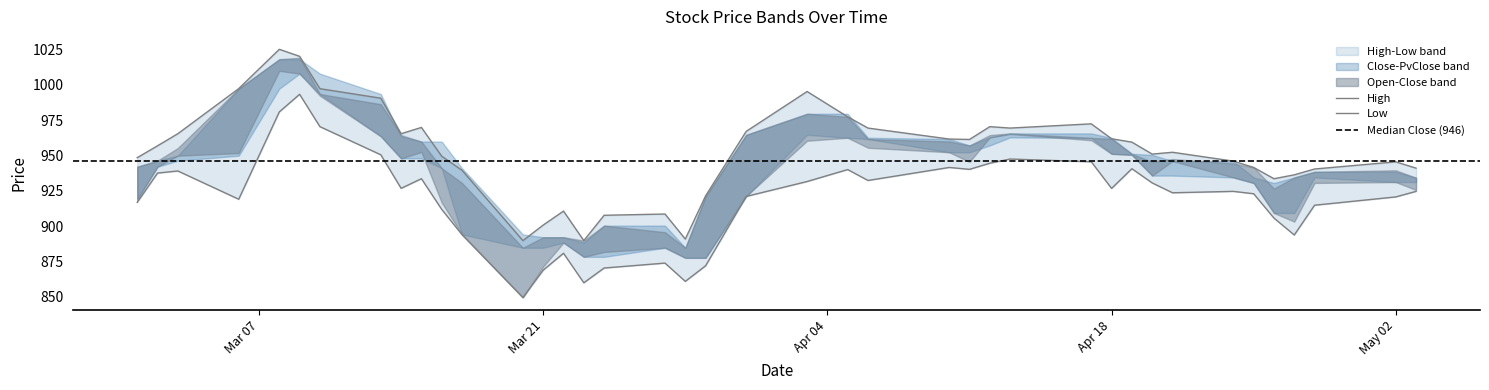

What is the spread (max minus min) of values at 24?

20.1